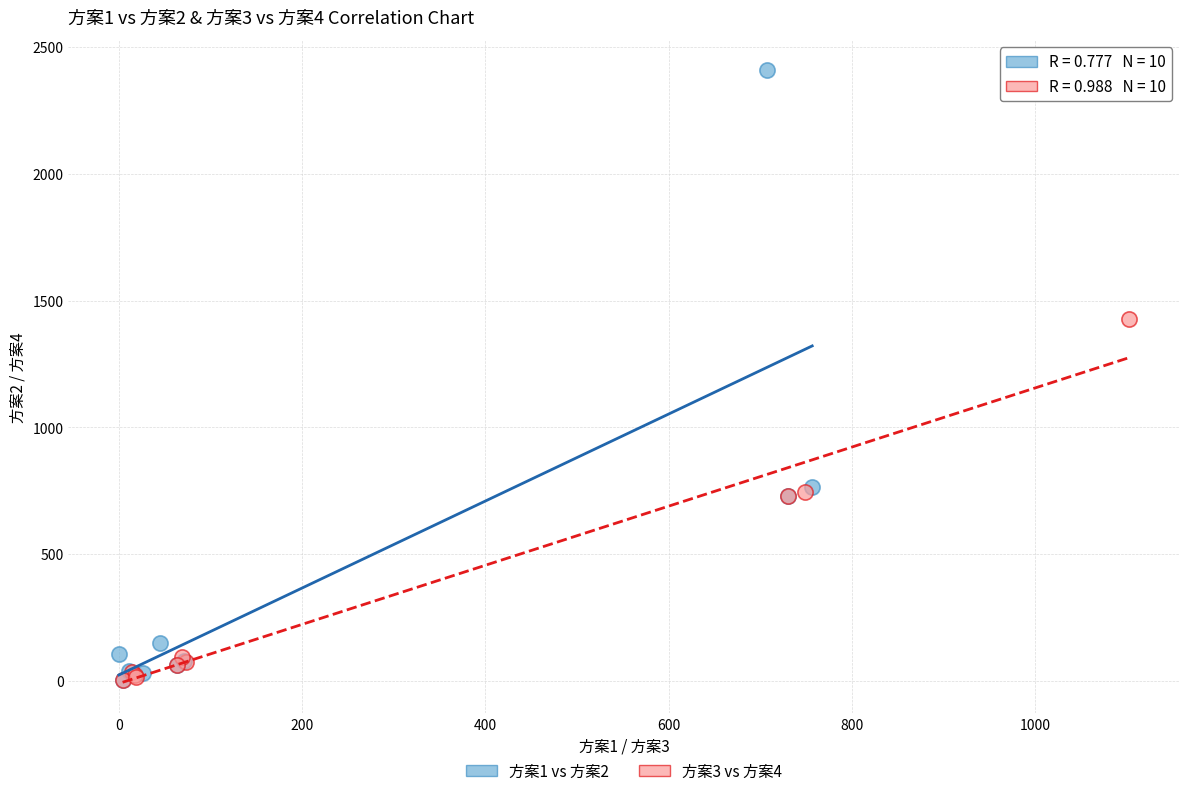

What are all the series names shown in the legend?

方案1 vs 方案2, 方案3 vs 方案4